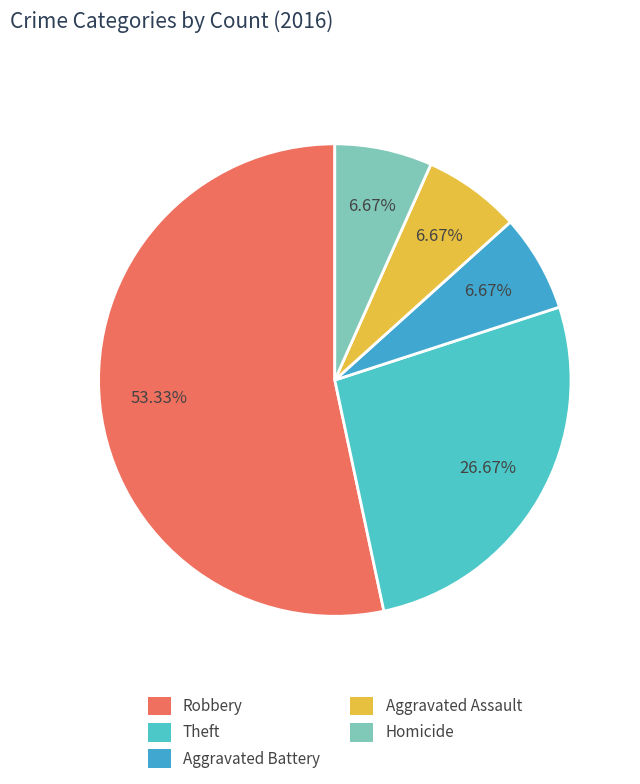

Count the number of slices in the pie.

5